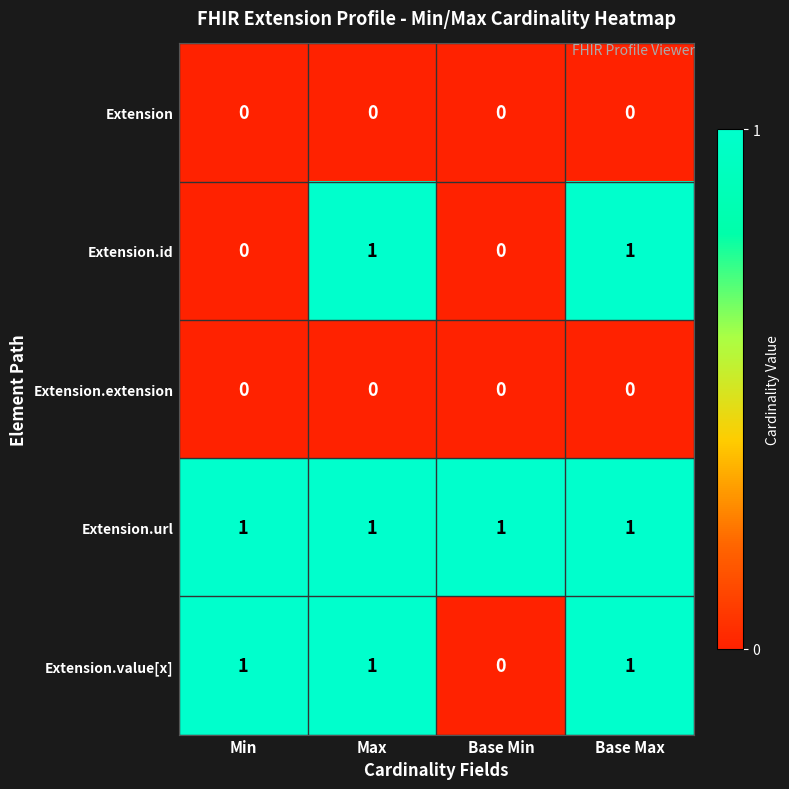

Between Min and Base Min, which series saw the biggest shift?

Extension.value[x]